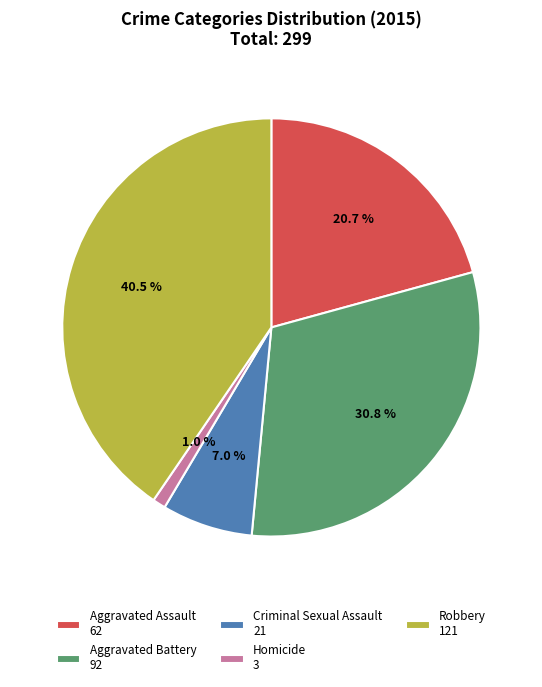

Count the number of slices in the pie.

5